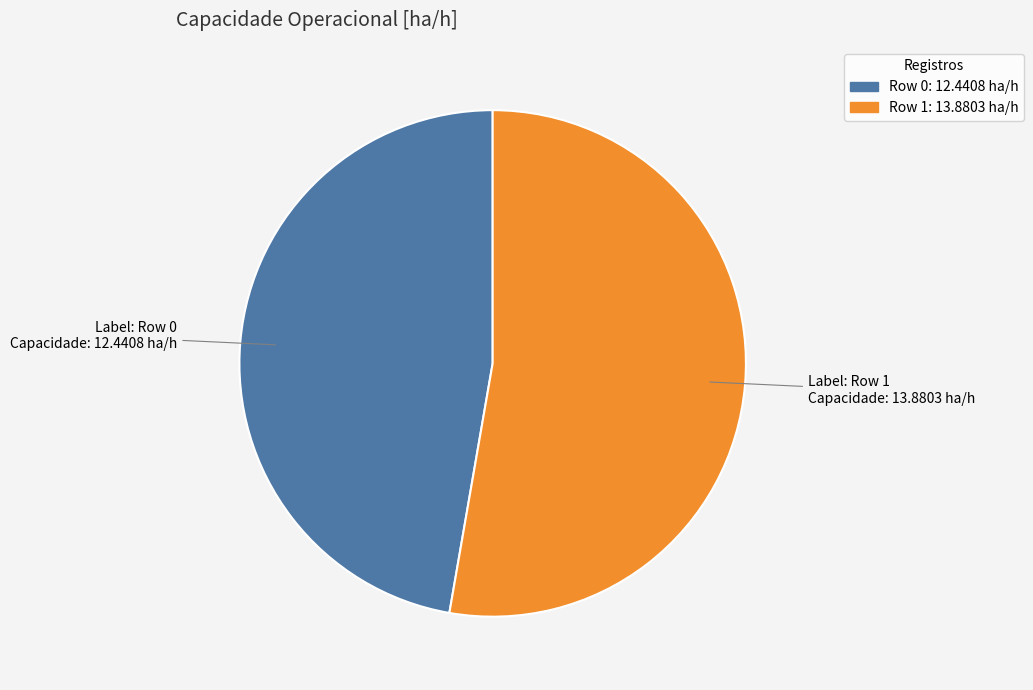

What is the smallest slice in the pie chart?

Row 0